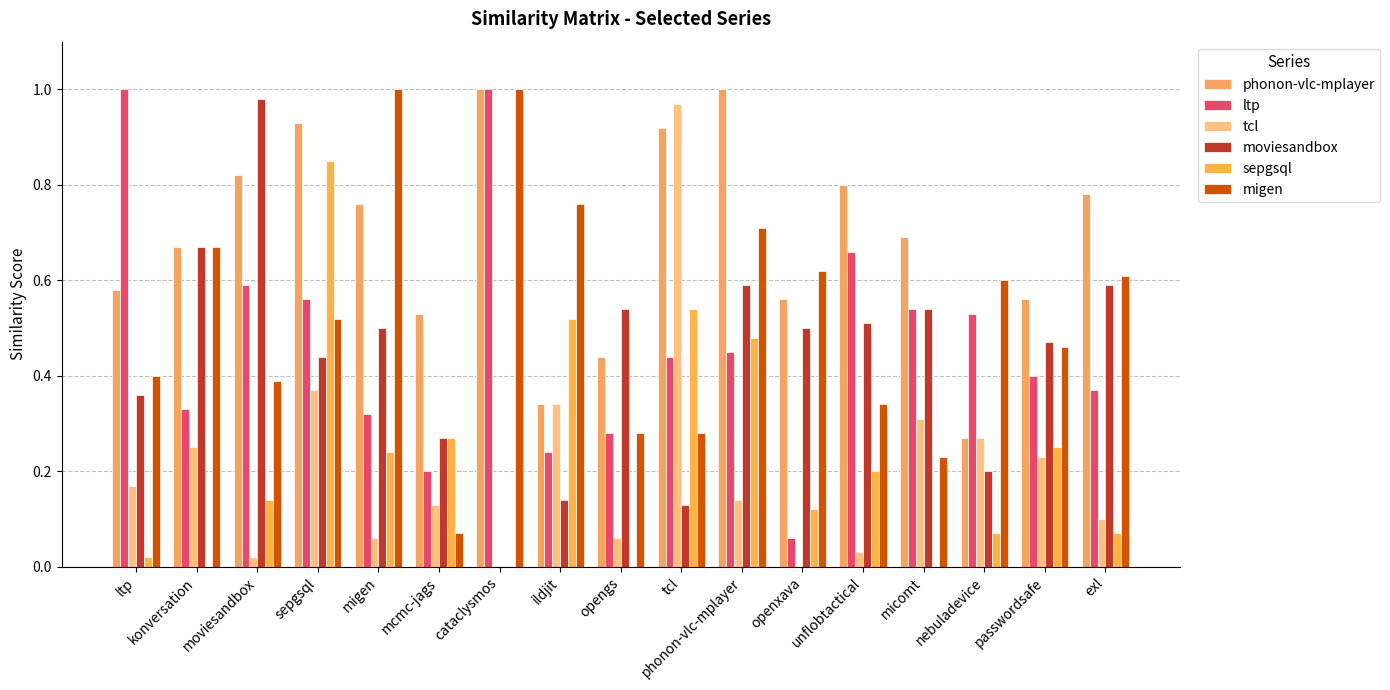

The sepgsql series shows 0.1 at unflobtactical. True or false?

False